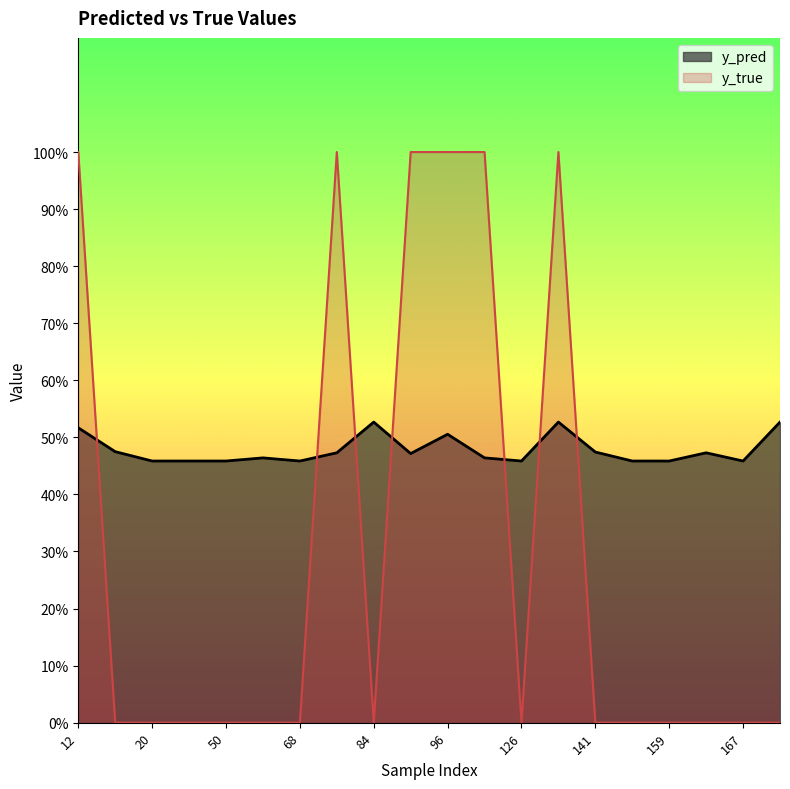

How many positive values does the y_true series have?

6